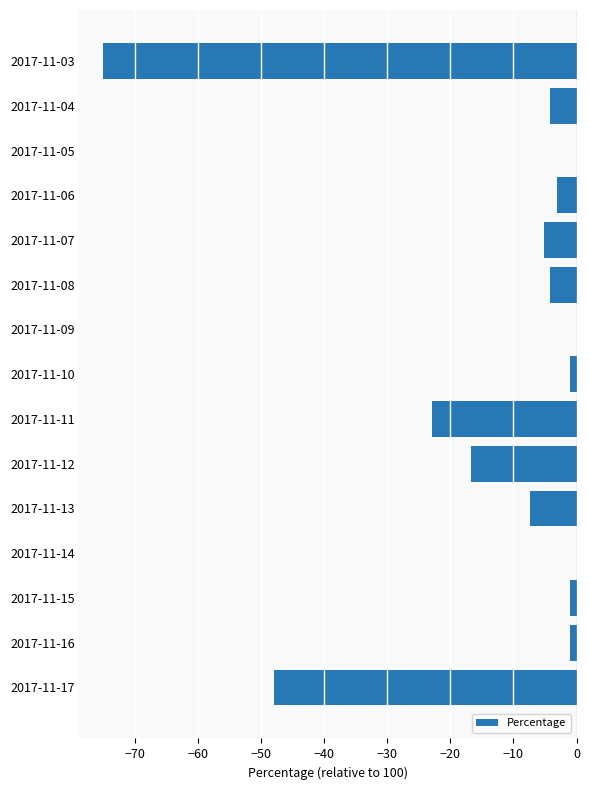

What is the sum of all values?

-189.6